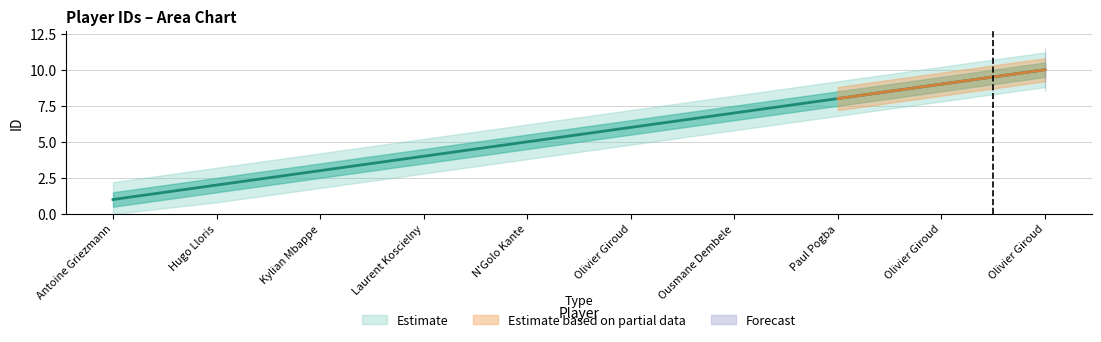

The value of lower at 1 is 1. True or false?

True